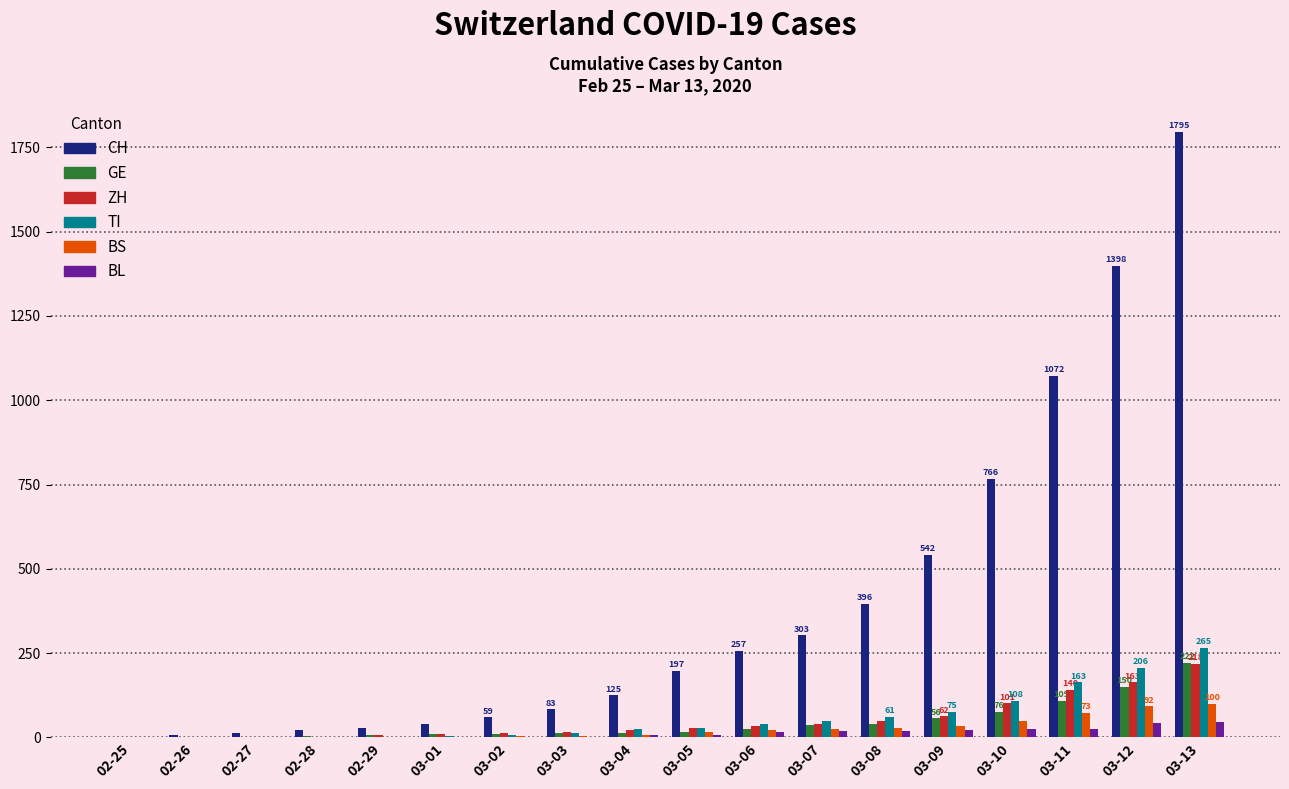

What is the sum of the BL values at 03-04 and 02-27?

7